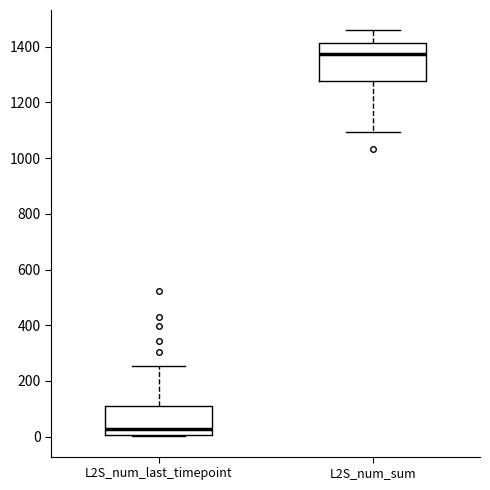

Comparing the boxes themselves (not the whiskers), which one is the tallest?

L2S_num_sum